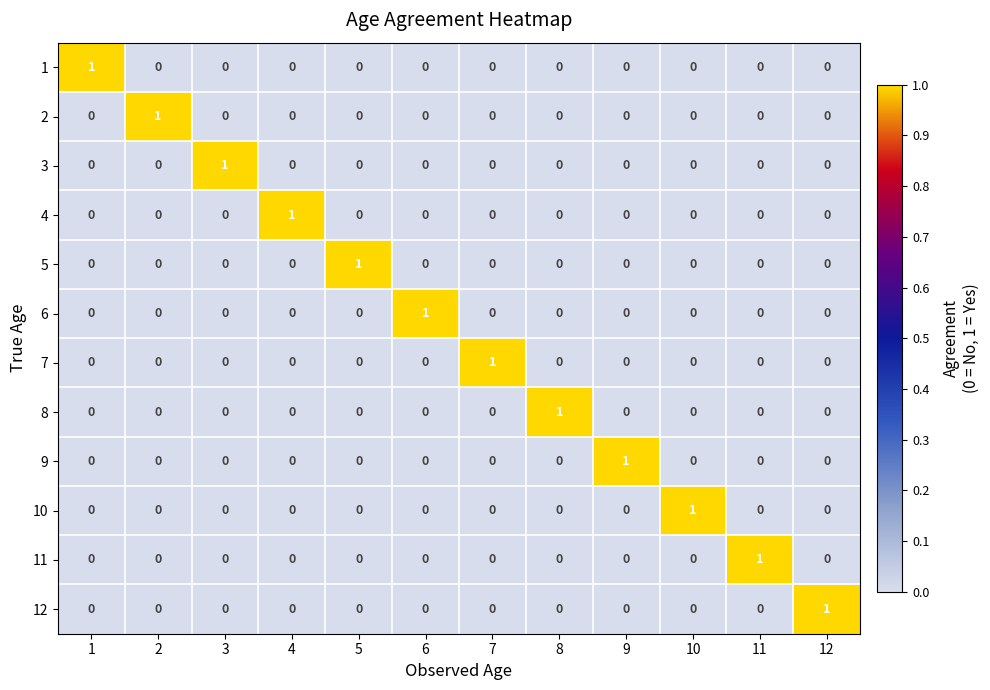

What is the difference between the highest and lowest values at 5?

1